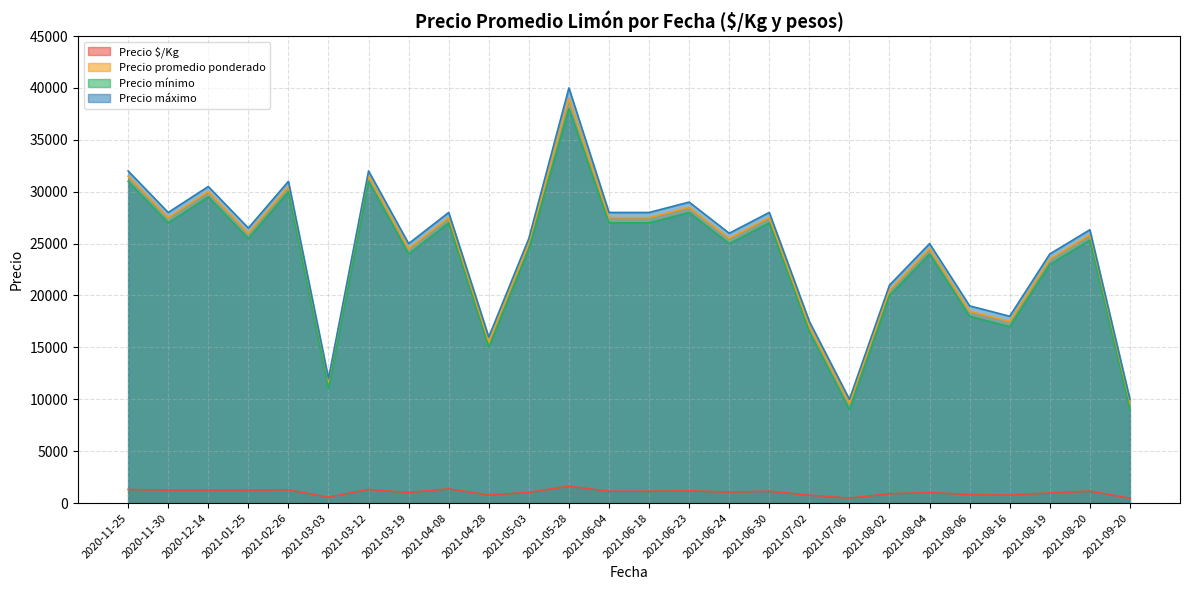

Which series changed the most between 2020-12-14 and 2021-06-23?

Precio promedio ponderado